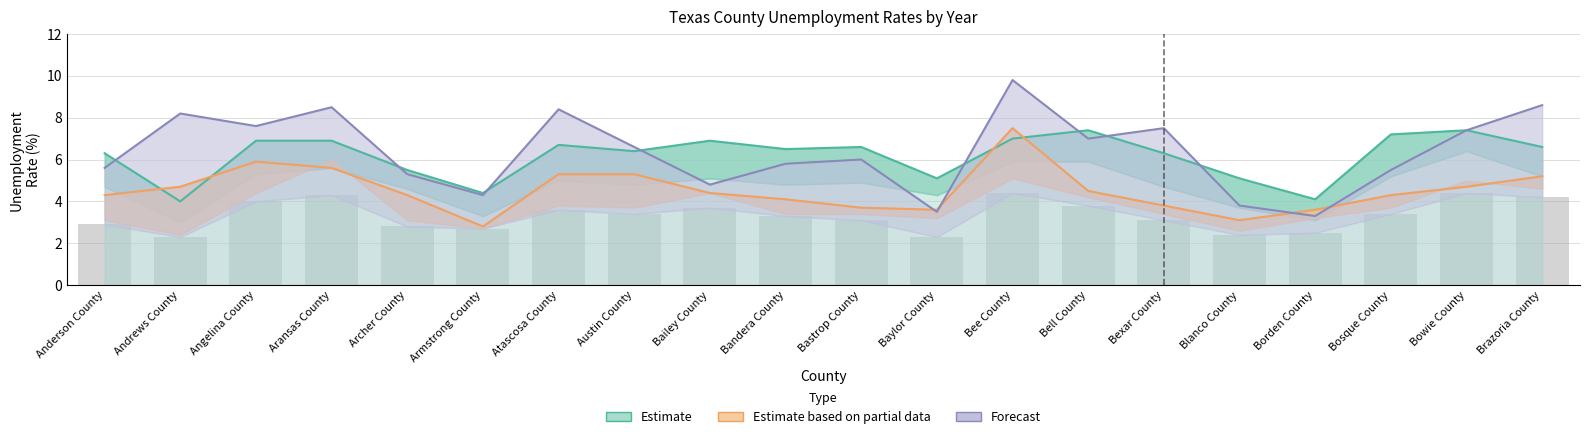

Reading right to left, list all the values displayed in this chart.

Estimate: Brazoria County=6.6	Bowie County=7.4	Bosque County=7.2	Borden County=4.1	Blanco County=5.1	Bexar County=6.3	Bell County=7.4	Bee County=7.0	Baylor County=5.1	Bastrop County=6.6	Bandera County=6.5	Bailey County=6.9	Austin County=6.4	Atascosa County=6.7	Armstrong County=4.4	Archer County=5.5	Aransas County=6.9	Angelina County=6.9	Andrews County=4.0	Anderson County=6.3
Estimate based on partial data: Brazoria County=5.2	Bowie County=4.7	Bosque County=4.3	Borden County=3.6	Blanco County=3.1	Bexar County=3.8	Bell County=4.5	Bee County=7.5	Baylor County=3.6	Bastrop County=3.7	Bandera County=4.1	Bailey County=4.4	Austin County=5.3	Atascosa County=5.3	Armstrong County=2.8	Archer County=4.3	Aransas County=5.6	Angelina County=5.9	Andrews County=4.7	Anderson County=4.3
Forecast: Brazoria County=8.6	Bowie County=7.4	Bosque County=5.5	Borden County=3.3	Blanco County=3.8	Bexar County=7.5	Bell County=7.0	Bee County=9.8	Baylor County=3.5	Bastrop County=6.0	Bandera County=5.8	Bailey County=4.8	Austin County=6.6	Atascosa County=8.4	Armstrong County=4.3	Archer County=5.3	Aransas County=8.5	Angelina County=7.6	Andrews County=8.2	Anderson County=5.6